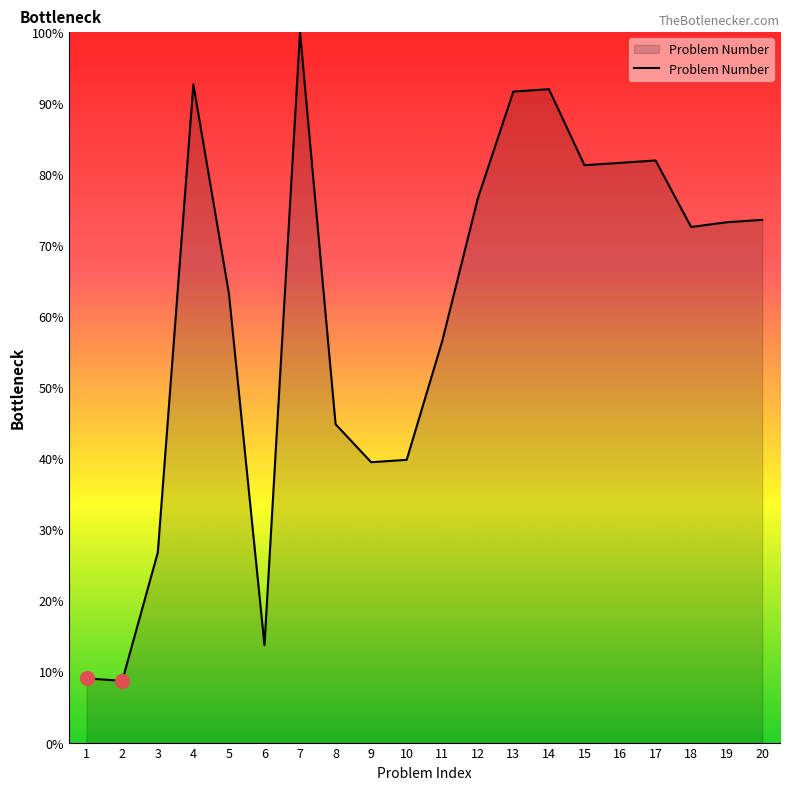

Is it true that the value at 4 is 59.2?

False